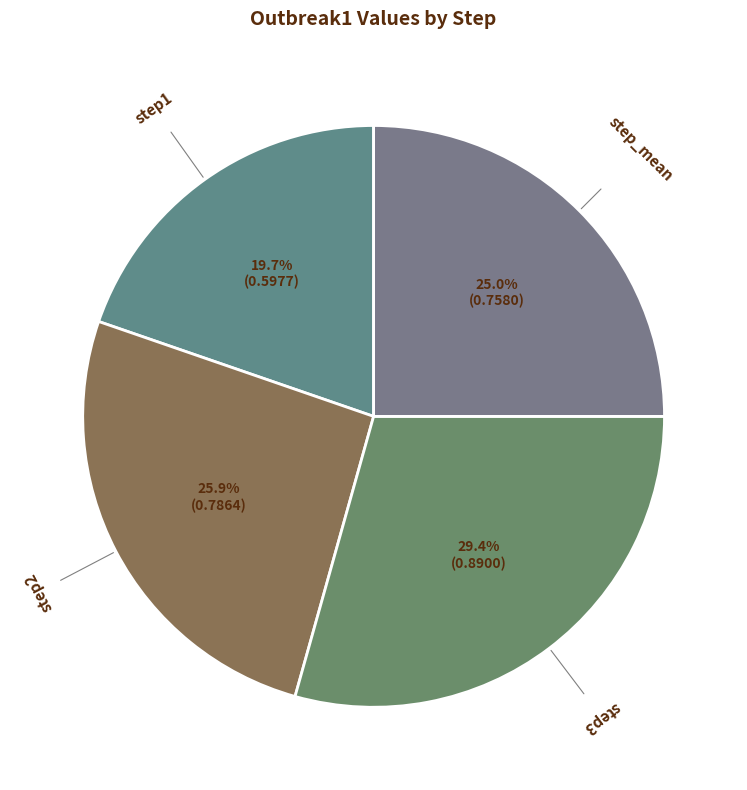

How many slices are in this pie chart?

4